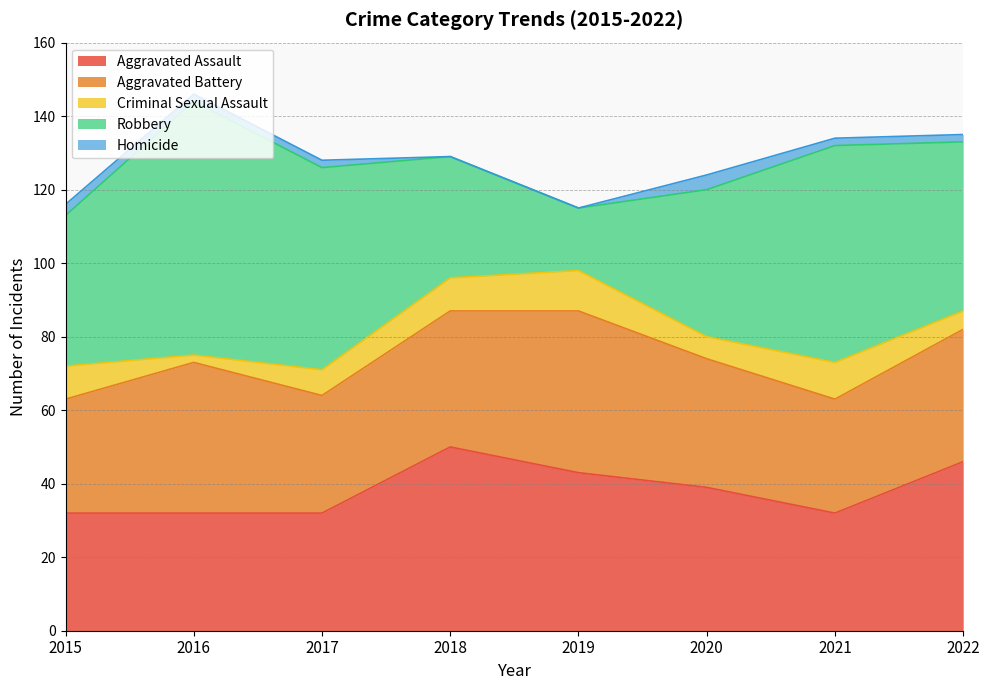

Reading left to right, list all the values displayed in this chart.

Aggravated Assault: 2015=32	2016=32	2017=32	2018=50	2019=43	2020=39	2021=32	2022=46
Aggravated Battery: 2015=31	2016=41	2017=32	2018=37	2019=44	2020=35	2021=31	2022=36
Criminal Sexual Assault: 2015=9	2016=2	2017=7	2018=9	2019=11	2020=6	2021=10	2022=5
Robbery: 2015=41	2016=69	2017=55	2018=33	2019=17	2020=40	2021=59	2022=46
Homicide: 2015=3	2016=2	2017=2	2018=0	2019=0	2020=4	2021=2	2022=2